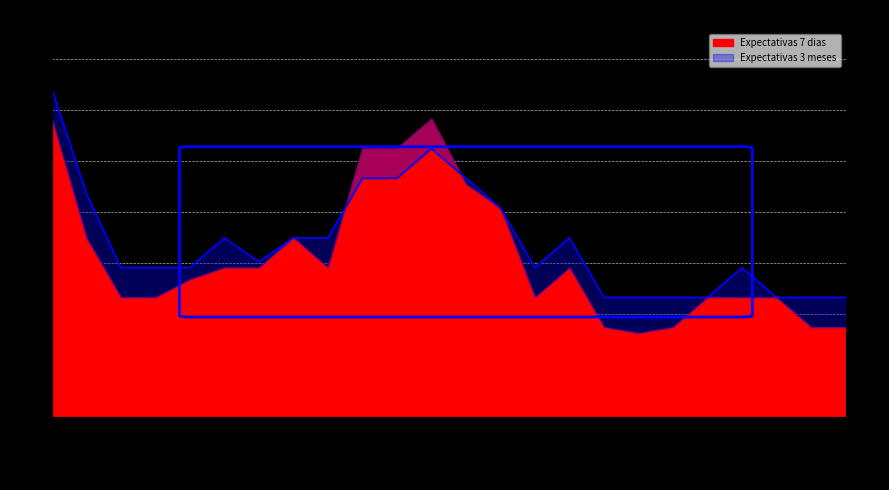

What is the difference between the values at 31-03-2012 and 30-06-2012?

15.0